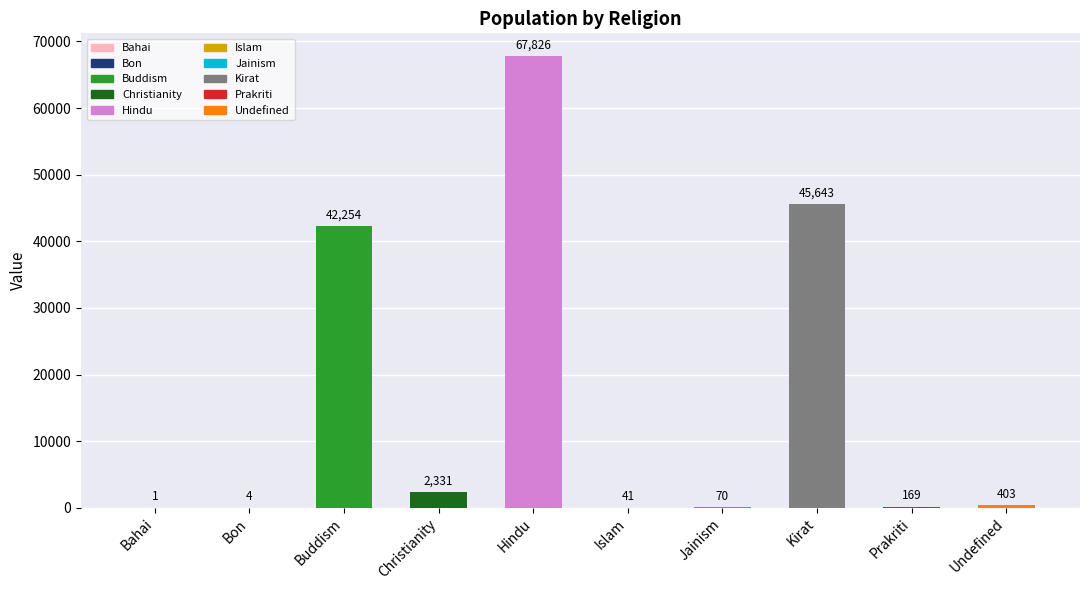

At which label is the value closest to 33913?

Buddism